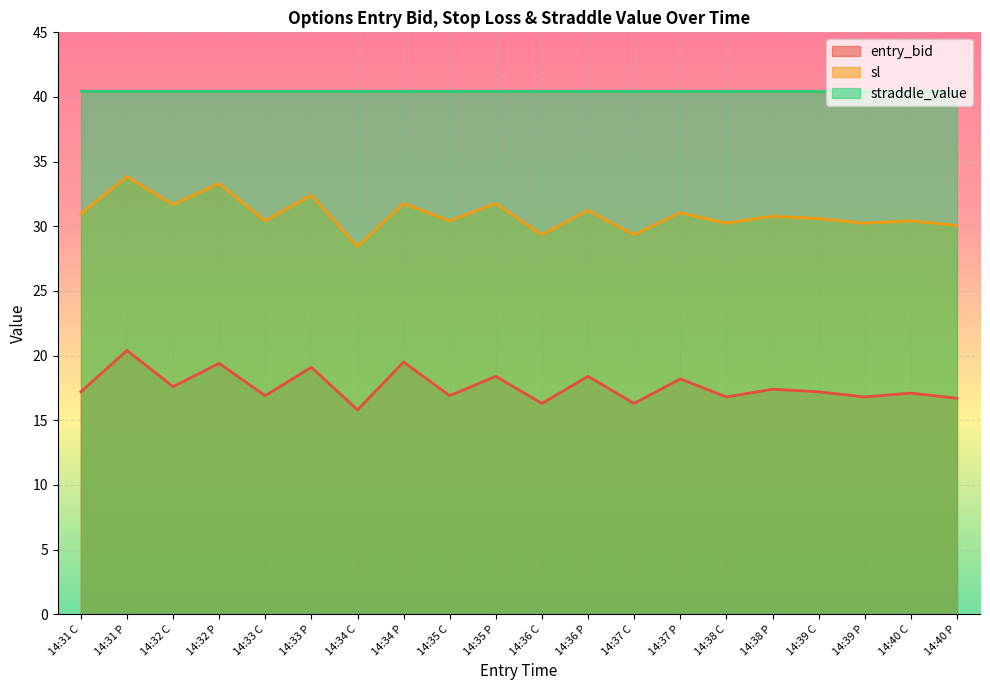

Rank the categories by sl value from lowest to highest.

14:34 C, 14:36 C, 14:37 C, 14:40 P, 14:38 C, 14:39 P, 14:33 C, 14:35 C, 14:40 C, 14:39 C, 14:38 P, 14:31 C, 14:37 P, 14:36 P, 14:32 C, 14:34 P, 14:35 P, 14:33 P, 14:32 P, 14:31 P